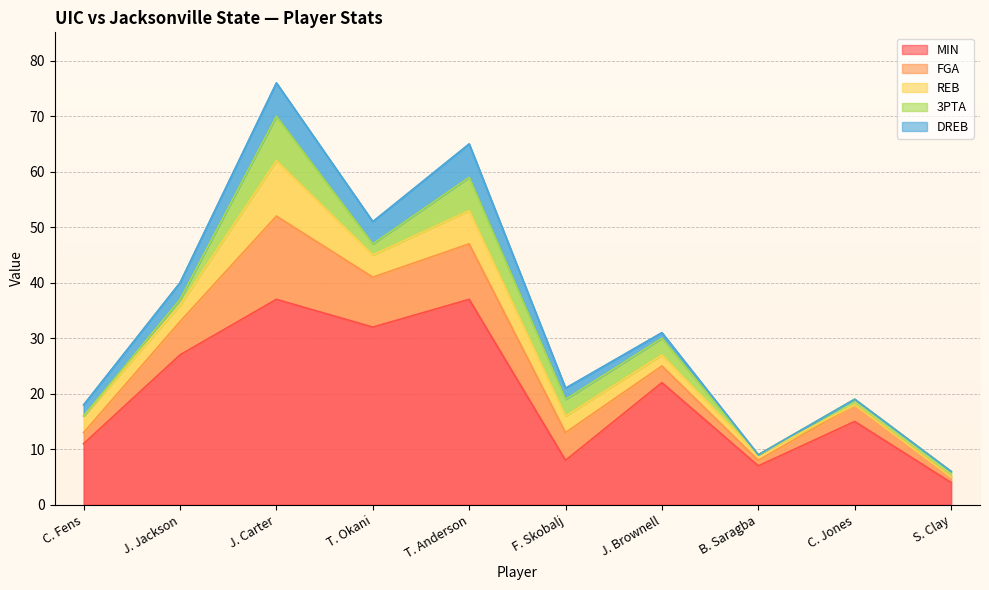

Count the 3PTA values in the range 1 to 3.

6